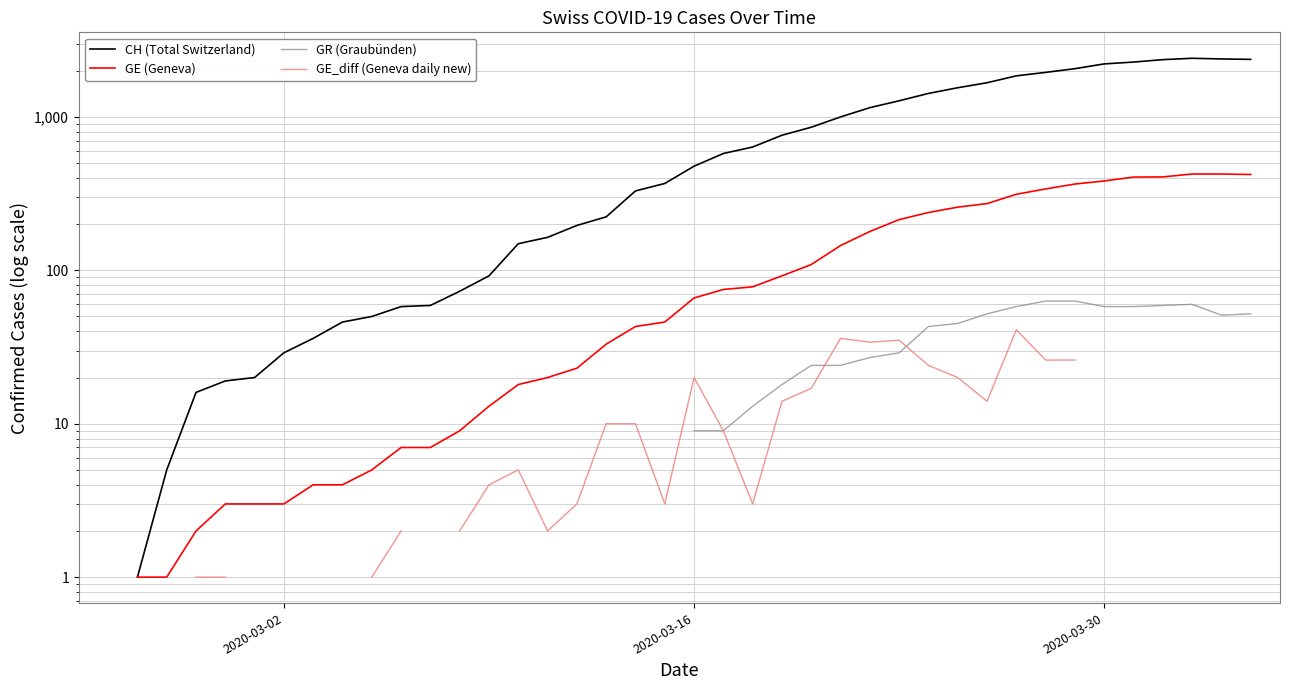

True or false: GE (Geneva) and GR (Graubünden) intersect in this chart.

False